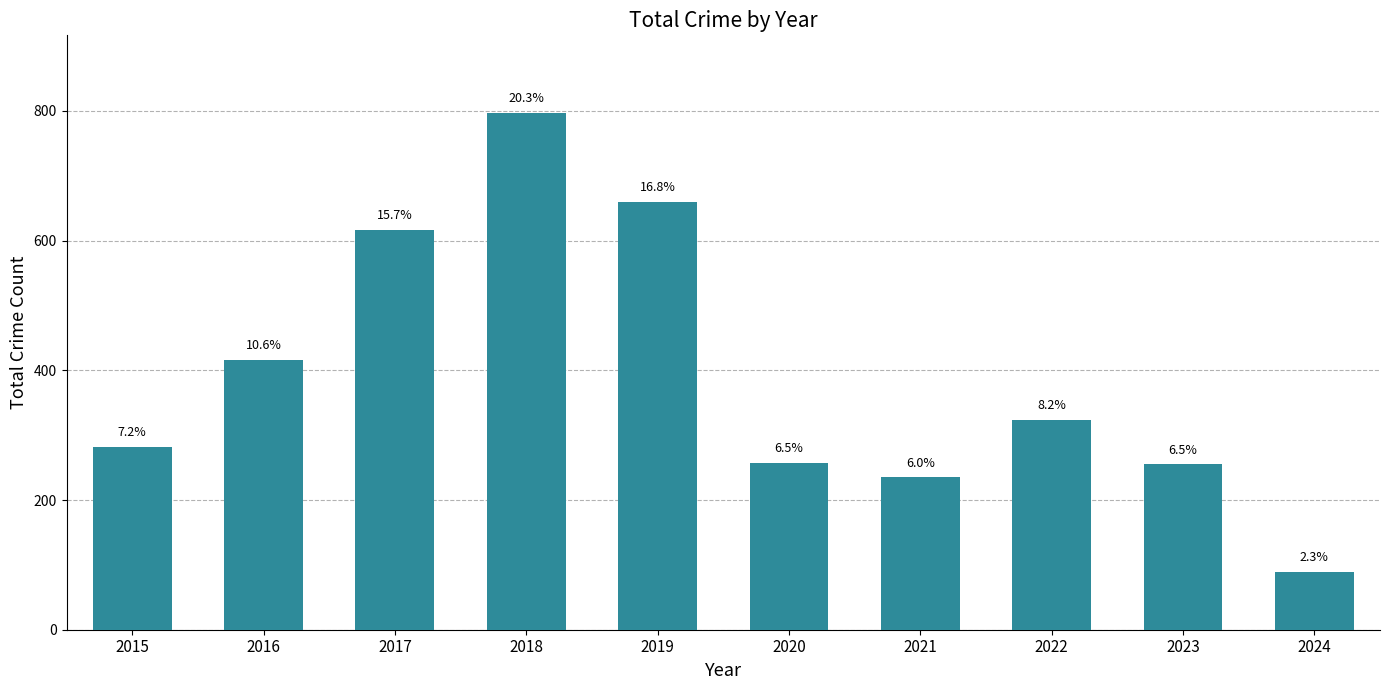

Is it true that the value at 2020 is 257?

True